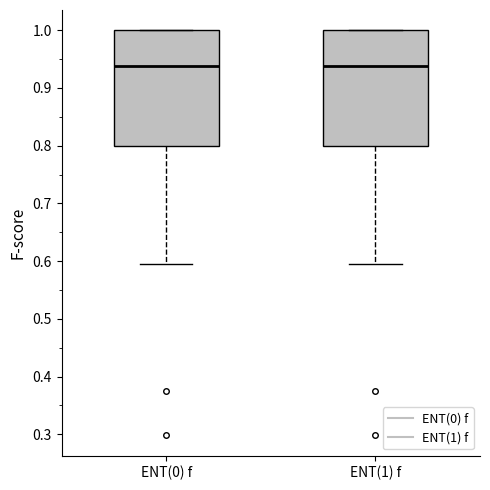

Reading left to right, transcribe this box plot: for each box, give where its median line is, the range the box spans, and where its two whiskers end, as read against the y-axis. The values are not printed on the chart, so give them approximately, as read against the axis.

ENT(0) f: median 0.94, box 0.80 to 1.00, whiskers 0.59 to 1.00
ENT(1) f: median 0.94, box 0.80 to 1.00, whiskers 0.59 to 1.00